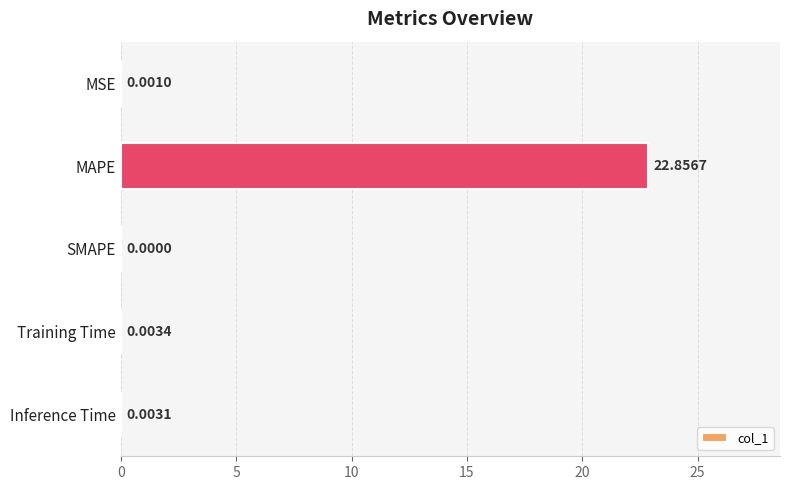

At which category does the chart reach its peak across all series?

MAPE